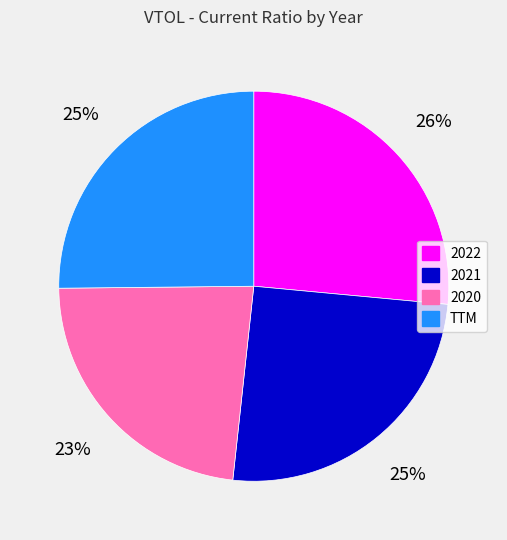

Does 2021 account for over 50% of the chart?

No